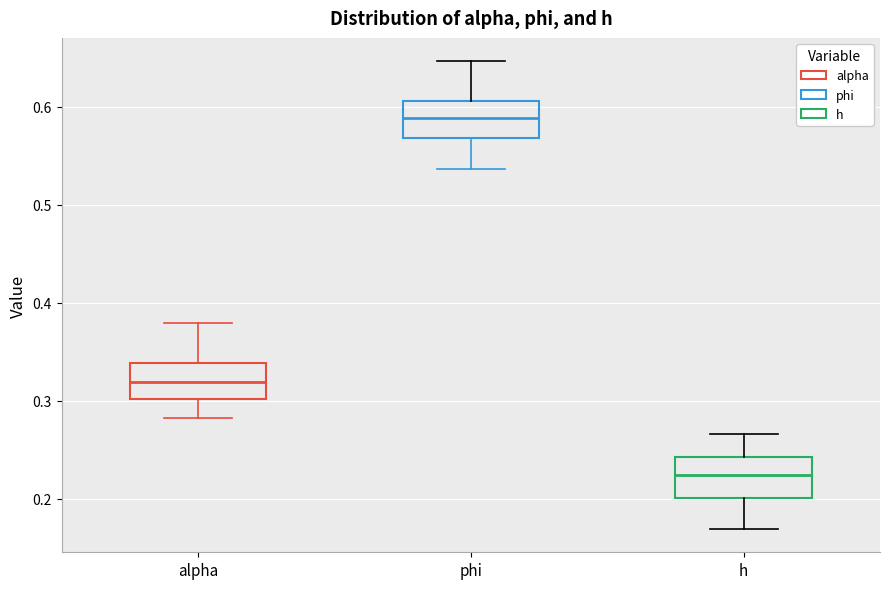

Reading left to right, read every box against the y-axis: the position of its median line, the range the box covers, and the ends of its whiskers. The values are not printed on the chart, so give them approximately, as read against the axis.

alpha: median 0.32, box 0.30 to 0.34, whiskers 0.28 to 0.38
phi: median 0.59, box 0.57 to 0.61, whiskers 0.54 to 0.65
h: median 0.22, box 0.20 to 0.24, whiskers 0.17 to 0.27